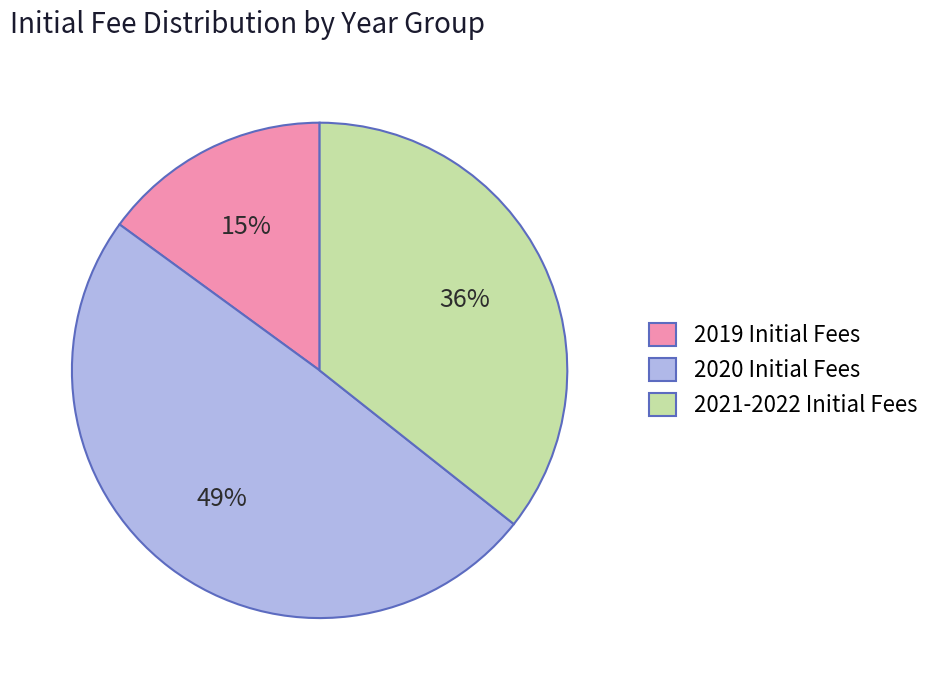

True or false: 2020 Initial Fees accounts for 61% of the total.

False